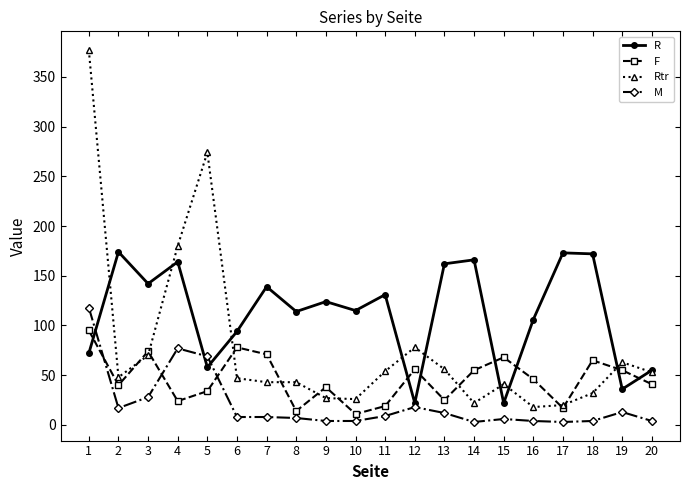

Which series changed the most between 10 and 19?

R